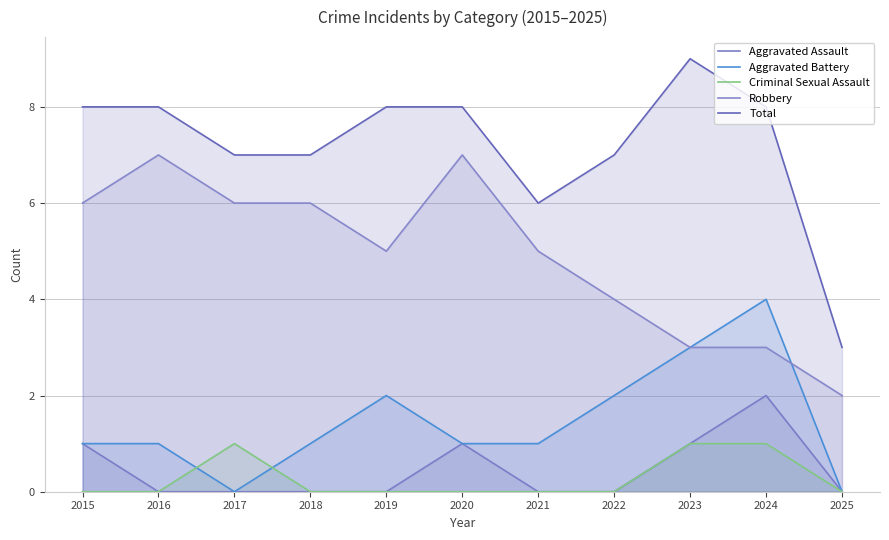

Which series has the largest total across all categories?

Total